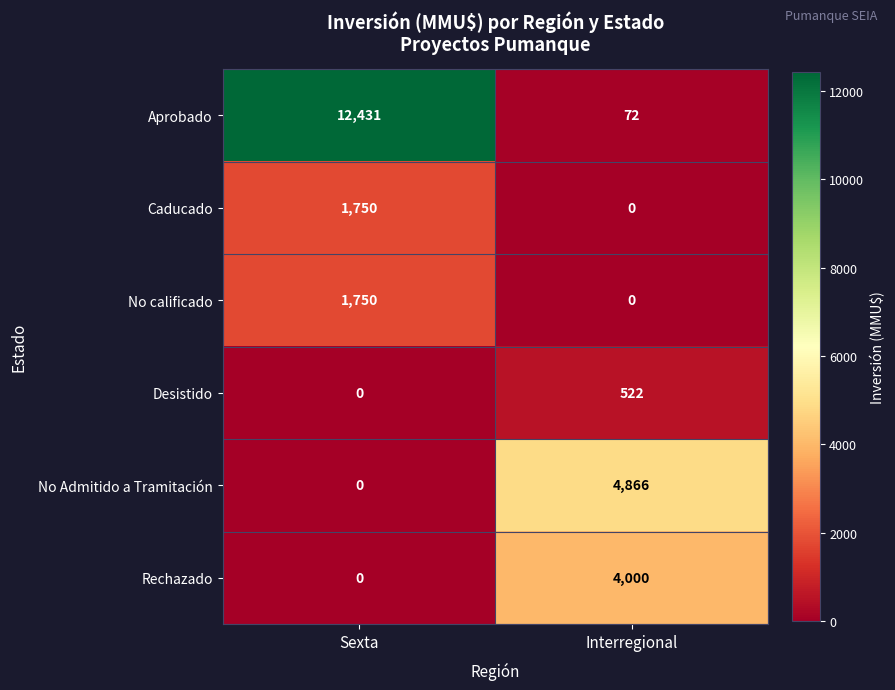

How many distinct data groups are displayed?

6